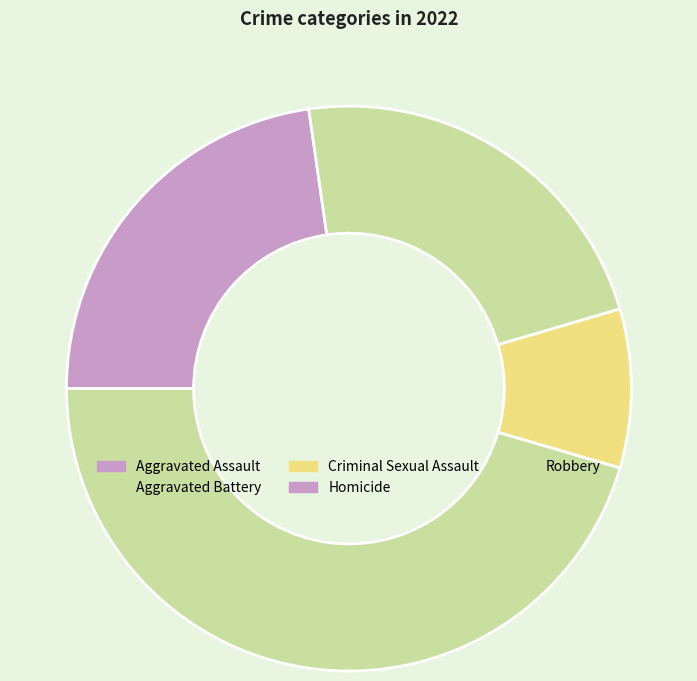

Count the number of slices in the pie.

5